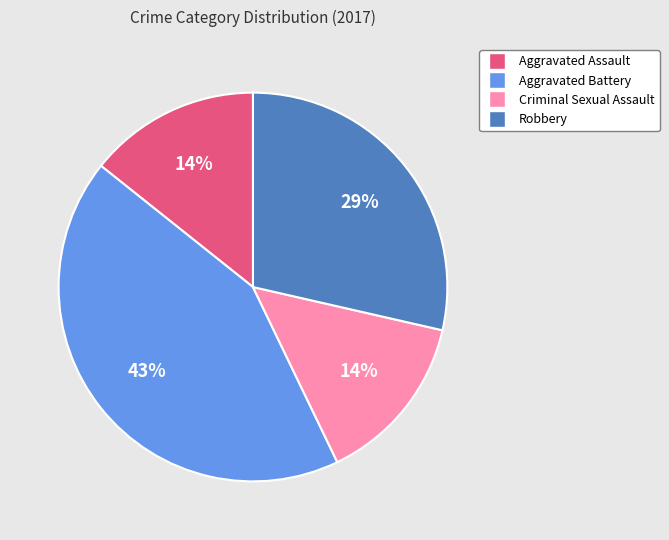

What is the largest slice in the pie chart?

Aggravated Battery